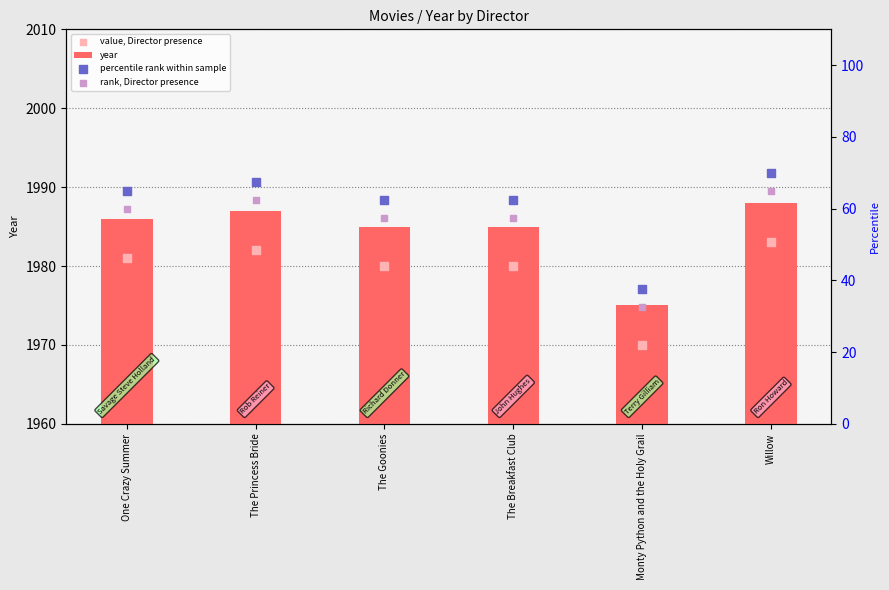

What is the total value across all series at The Goonies?

4085.0